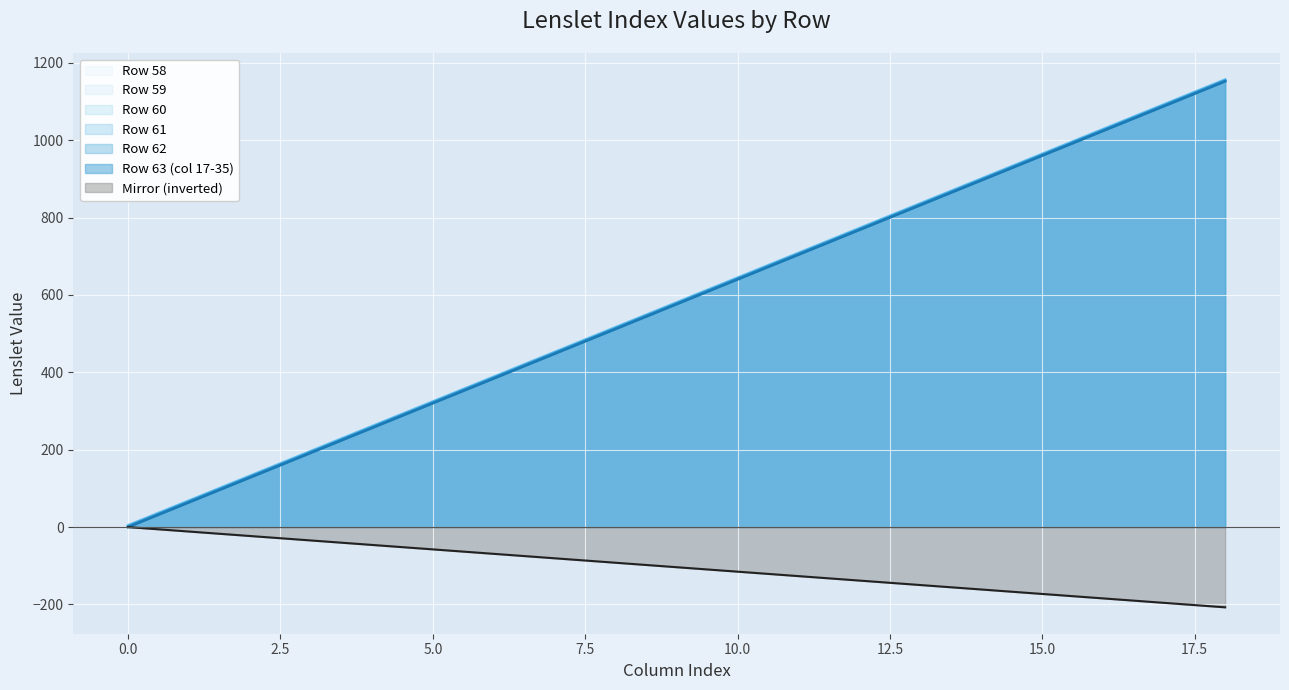

What is the total value across all series at 7?

2703